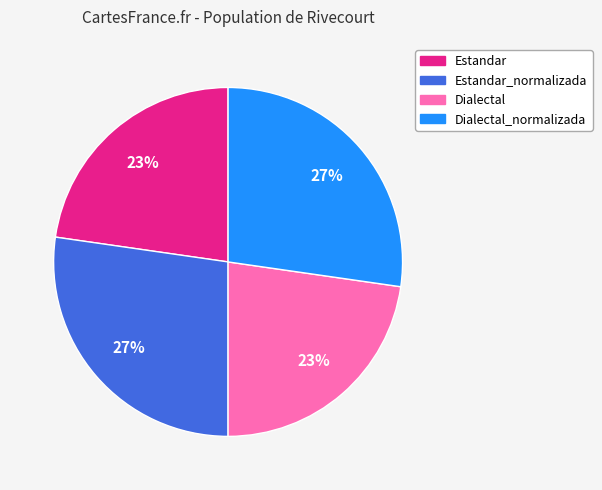

Does any single category account for the majority?

No